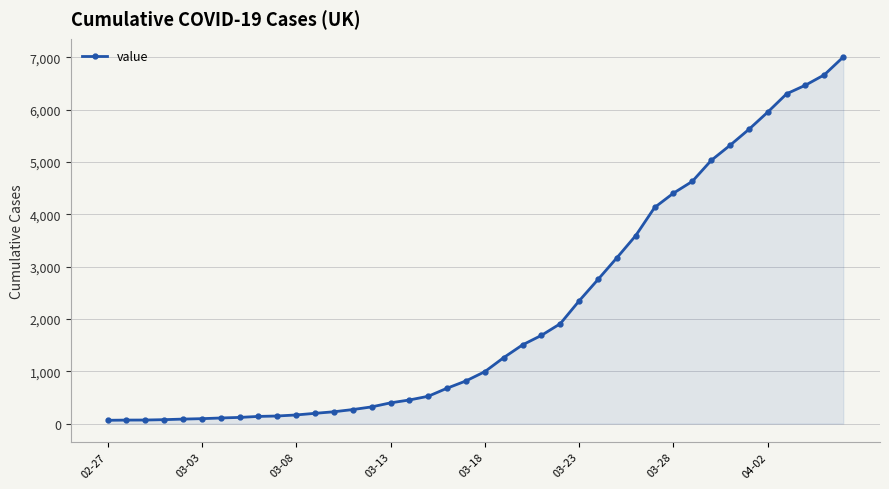

What is the smallest value displayed?

64